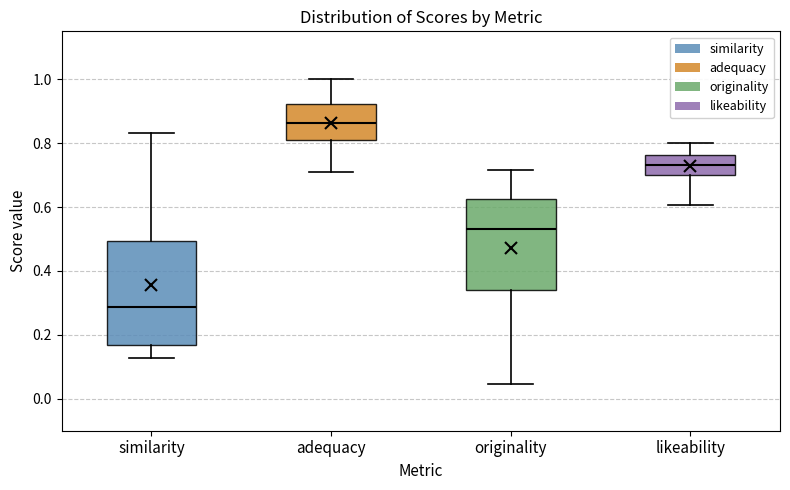

Reading left to right, transcribe this box plot: for each box, give where its median line is, the range the box spans, and where its two whiskers end, as read against the y-axis. The values are not printed on the chart, so give them approximately, as read against the axis.

similarity: median 0.28, box 0.16 to 0.50, whiskers 0.12 to 0.84
adequacy: median 0.86, box 0.80 to 0.92, whiskers 0.70 to 1.00
originality: median 0.54, box 0.34 to 0.62, whiskers 0.04 to 0.72
likeability: median 0.74, box 0.70 to 0.76, whiskers 0.60 to 0.80